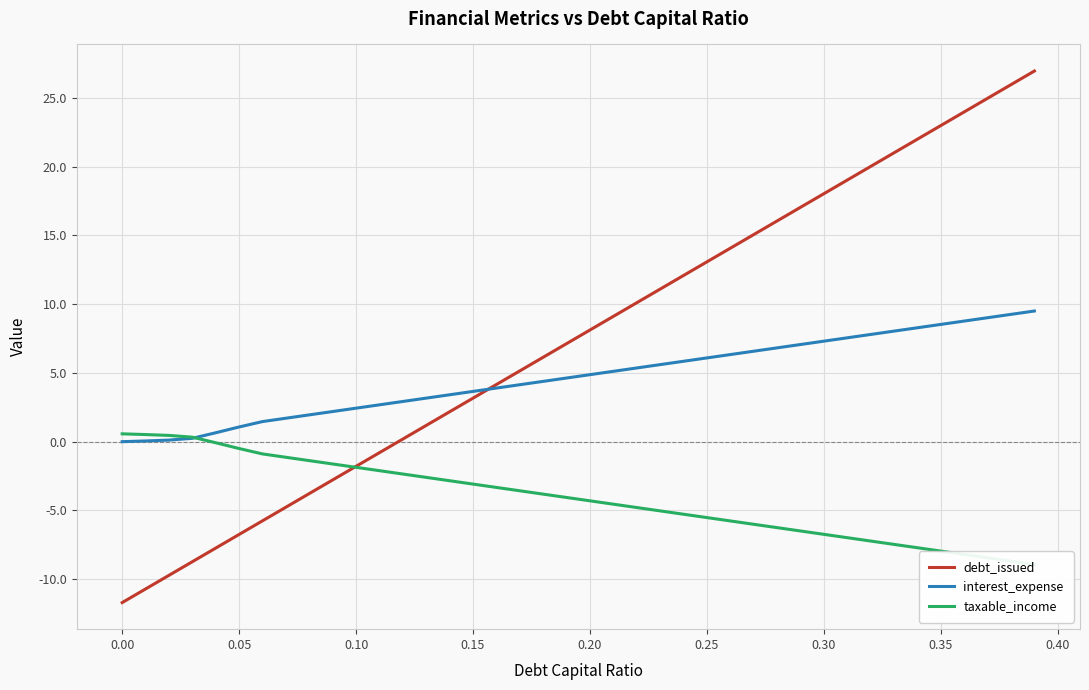

The value of interest_expense at 0.10 is 2.4. True or false?

True